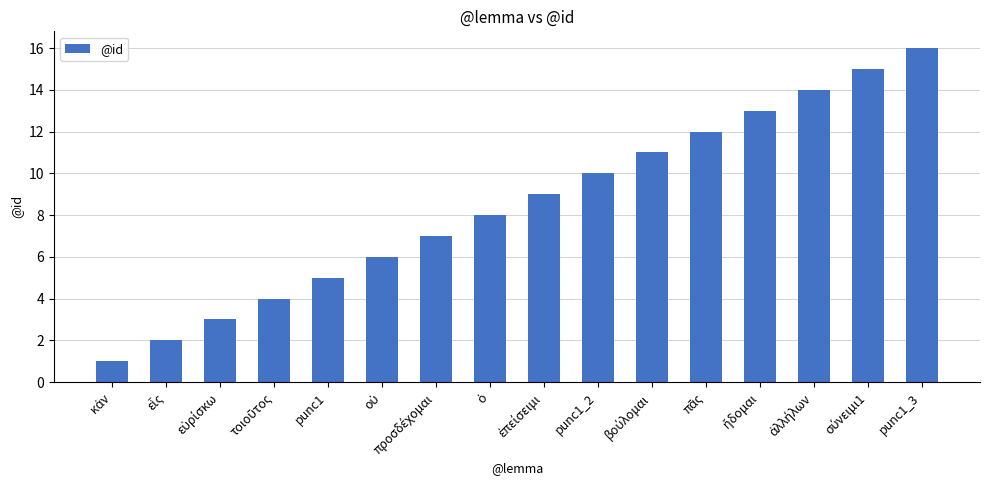

What is the difference between the second highest and minimum values?

14